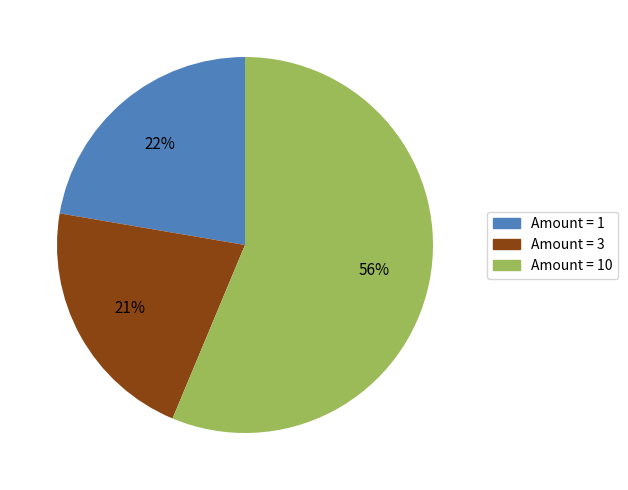

Is it true that Amount = 10 is 56% of the pie?

True